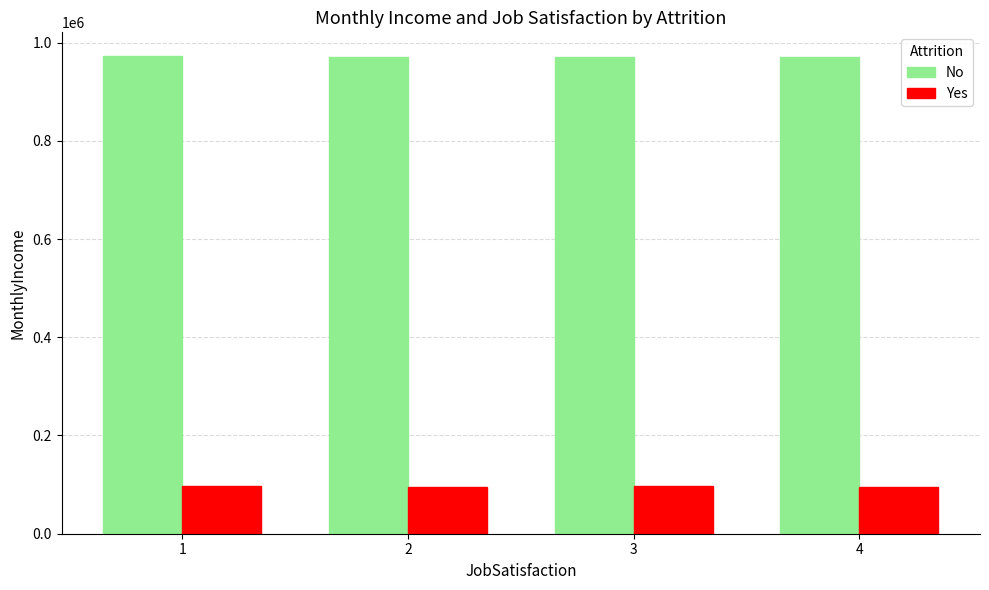

True or false: Yes has a value of 42672 at 2.

False